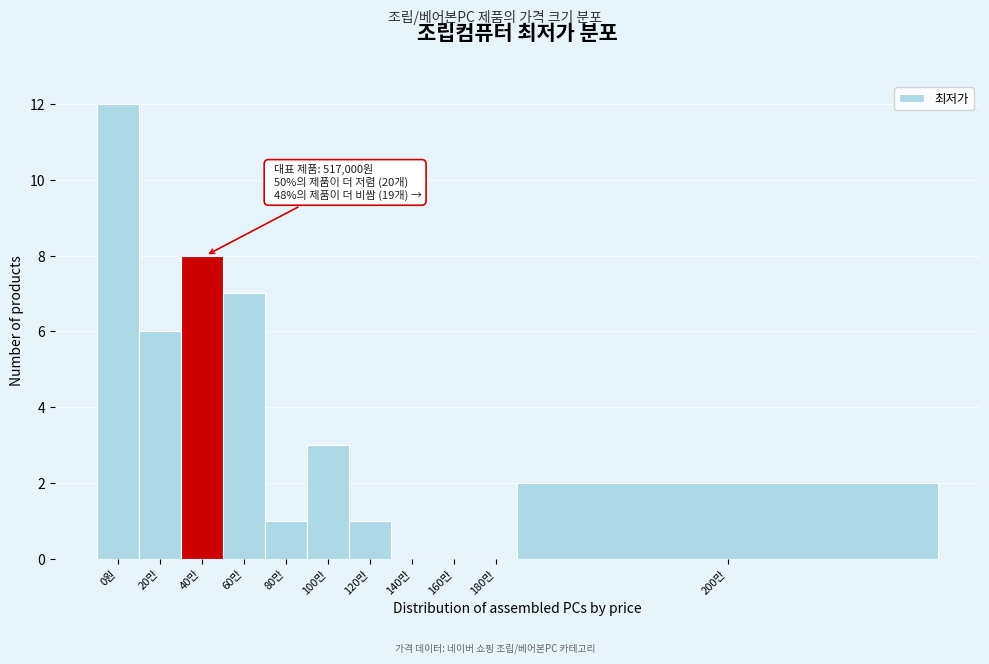

Reading left to right, transcribe all the data shown in this chart.

0원=12	20만=6	40만=8	60만=7	80만=1	100만=3	120만=1	140만=0	160만=0	180만=0	200만=2